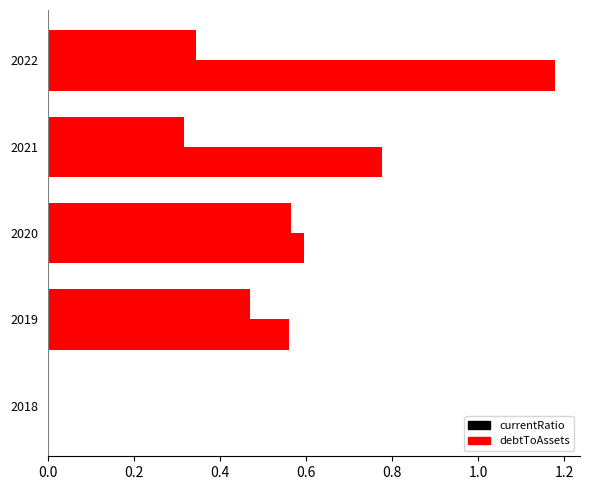

The currentRatio series shows 0.9 at 2019. True or false?

False